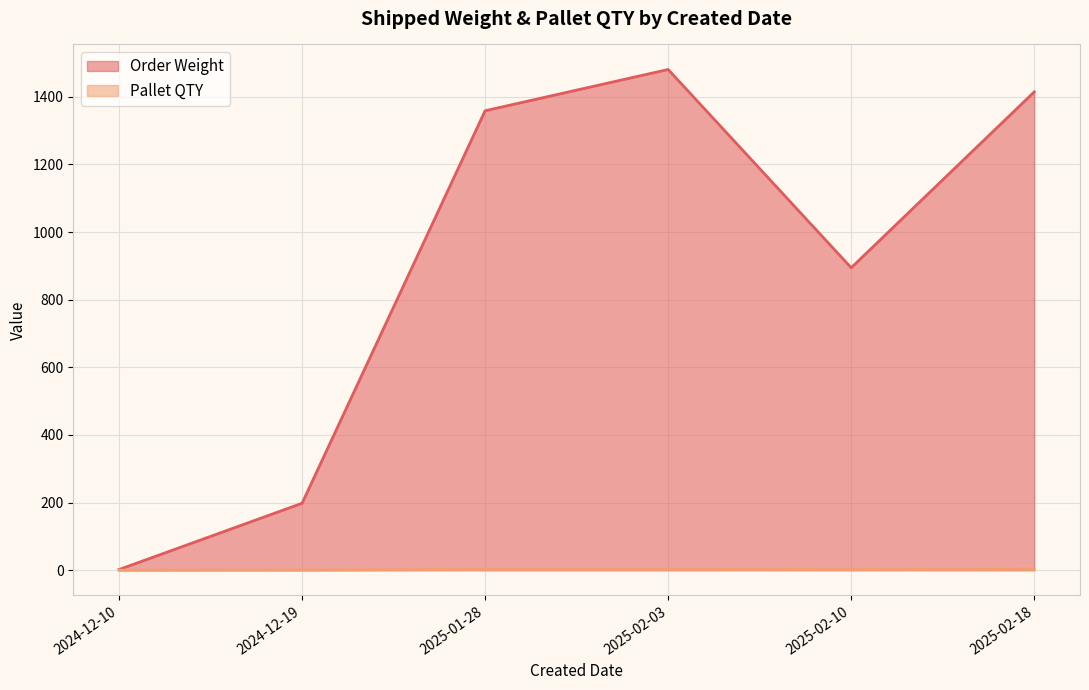

How many lines are shown in the chart?

2